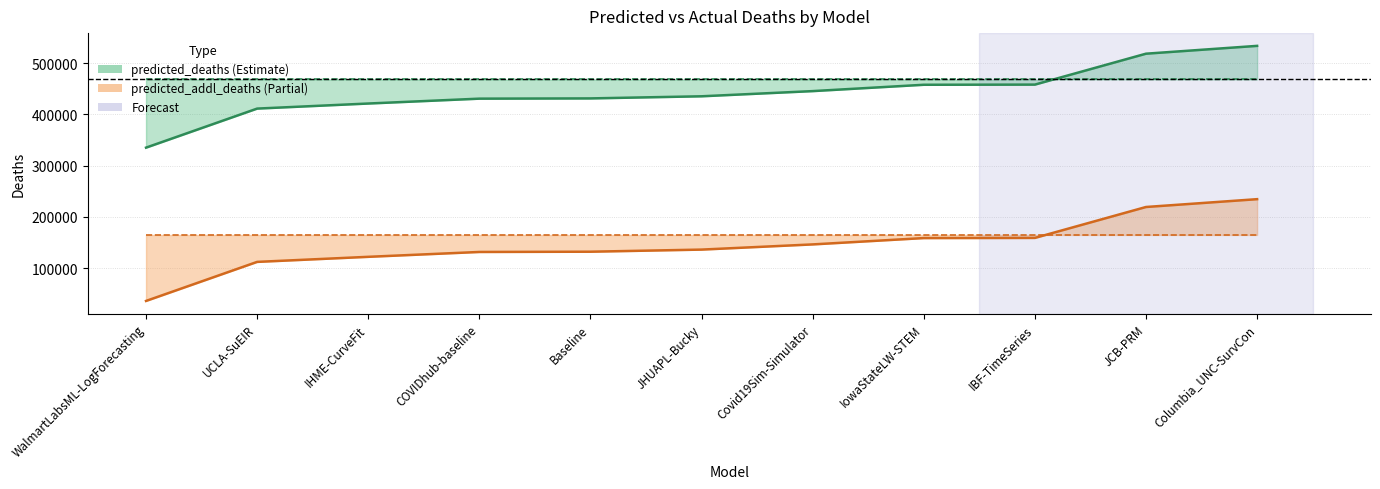

Which series has the largest total across all categories?

predicted_deaths (line)